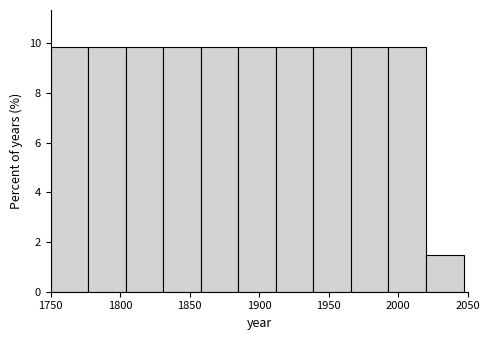

Reading left to right, list every bar in this chart as the range it spans on the x-axis followed by its height. Neither the bar edges nor the heights are printed on the chart, so give them approximately, as read against the axes.

1750 to 1777: 9.8
1777 to 1804: 9.8
1804 to 1831: 9.8
1831 to 1858: 9.8
1858 to 1885: 9.8
1885 to 1912: 9.8
1912 to 1939: 9.8
1939 to 1966: 9.8
1966 to 1993: 9.8
1993 to 2020: 9.8
2020 to 2047: 1.4